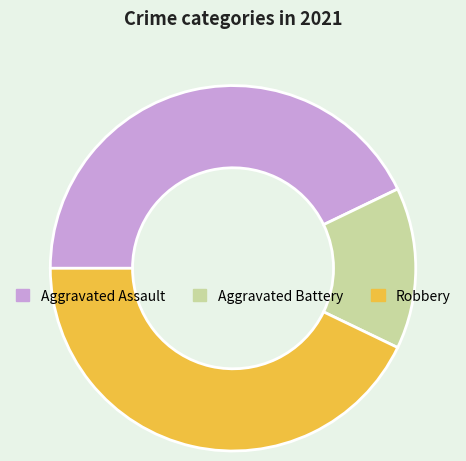

Is there a majority slice in this chart?

No